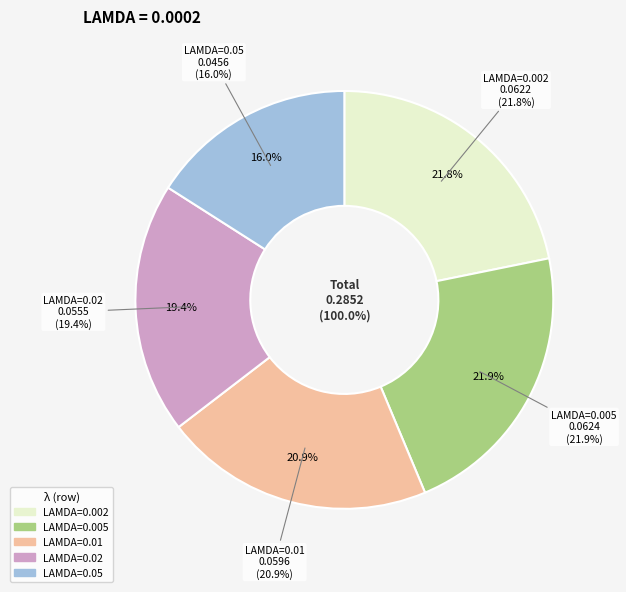

What portion of the pie excludes 0.01?

79.1%